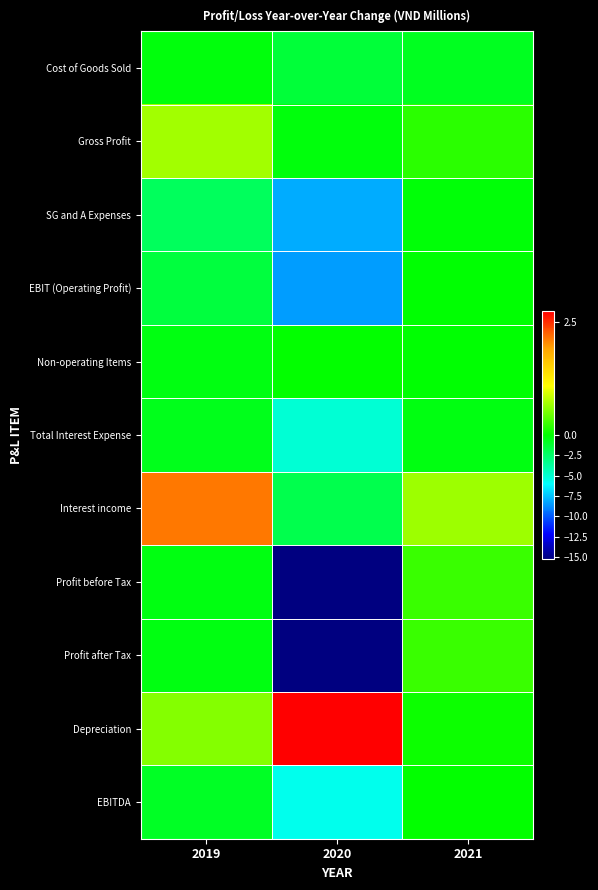

Reading right to left, extract all data points from this chart.

Cost of Goods Sold: 2021=-0.8	2020=-1.3	2019=-0.3
Gross Profit: 2021=0.2	2020=-0.3	2019=0.7
SG and A Expenses: 2021=-0.2	2020=-8.0	2019=-2.2
EBIT (Operating Profit): 2021=-0.0	2020=-8.4	2019=-1.5
Non-operating Items: 2021=-0.0	2020=0.0	2019=-0.4
Total Interest Expense: 2021=-0.4	2020=-5.0	2019=-0.7
Interest income: 2021=0.7	2020=-1.9	2019=2.1
Profit before Tax: 2021=0.2	2020=-15.2	2019=-0.4
Profit after Tax: 2021=0.2	2020=-15.2	2019=-0.4
Depreciation: 2021=0.1	2020=2.7	2019=0.6
EBITDA: 2021=0.0	2020=-5.6	2019=-0.9